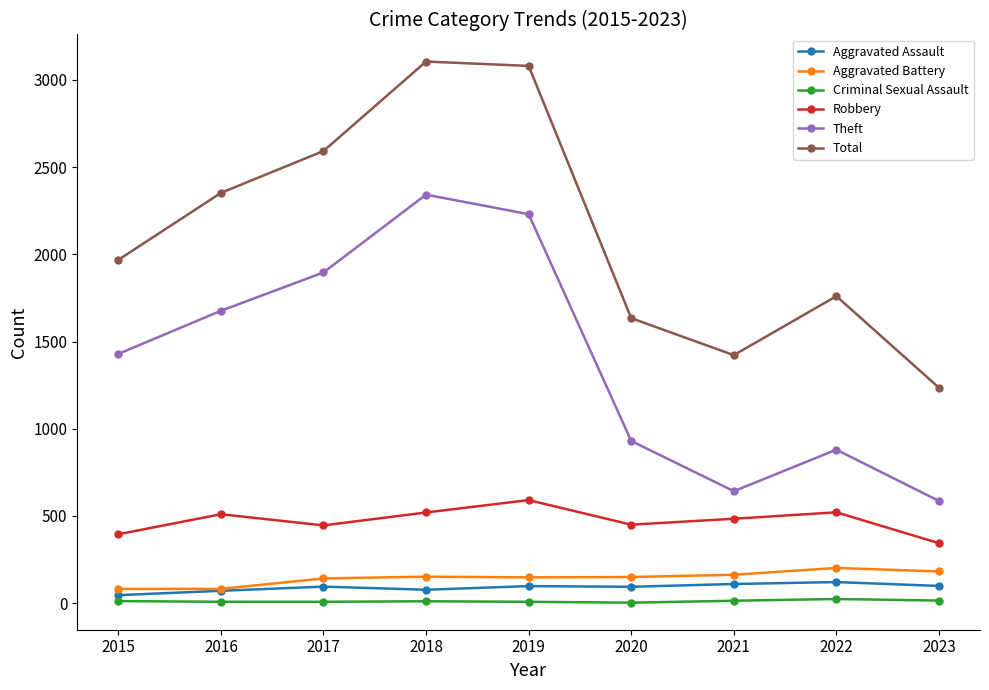

Does the chart display data point markers on the line(s)?

Yes